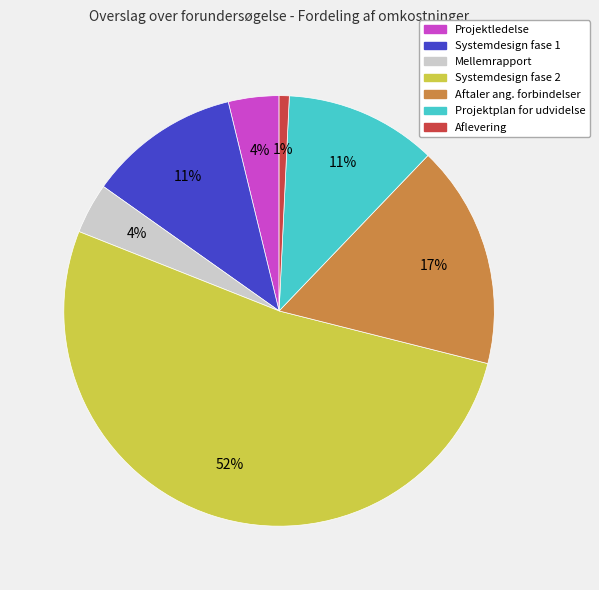

What percentage is the Projektledelse slice, to the nearest percent?

4%